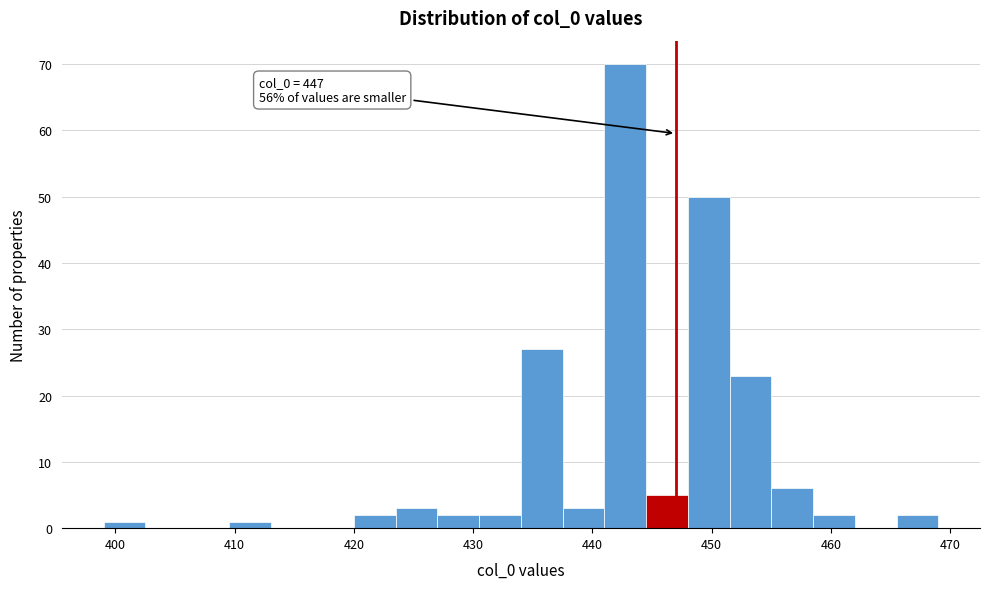

Around what value on the x-axis is the tallest bar? Give the approximate position of its centre, as read against the axis.

443